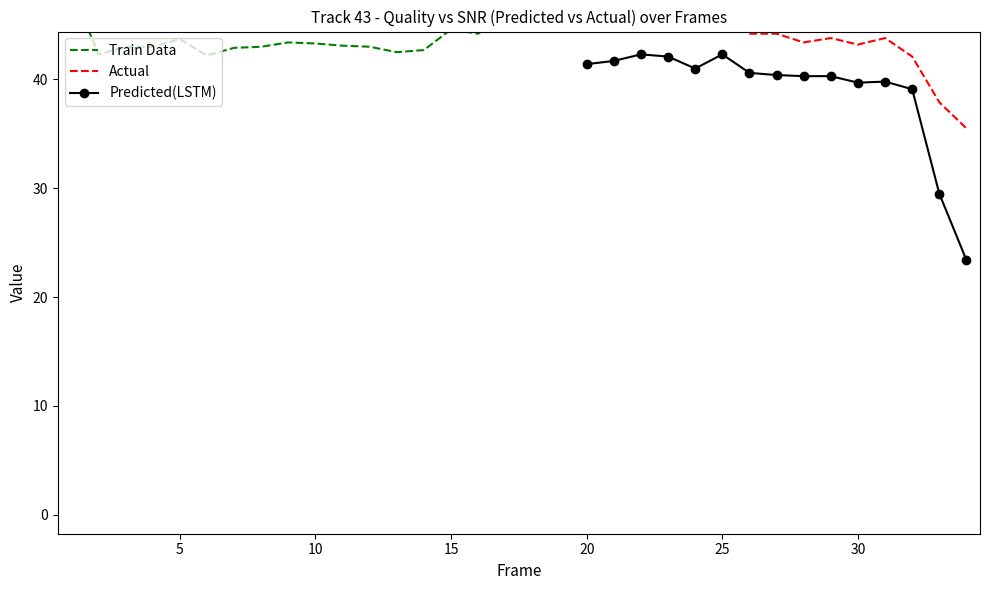

List the labels in order of QUALITY value, largest first.

1, 22, 23, 18, 21, 25, 17, 20, 19, 24, 15, 16, 26, 27, 29, 31, 5, 9, 28, 10, 30, 11, 3, 4, 8, 12, 7, 14, 13, 2, 6, 32, 33, 34